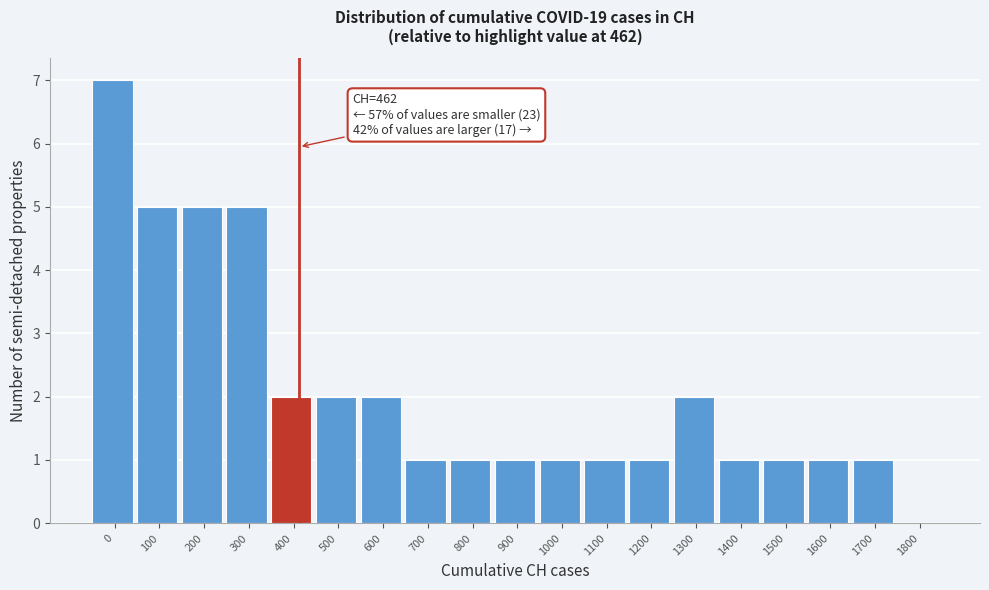

Reading left to right, what are all the values shown in this chart?

0=7	100=5	200=5	300=5	400=2	500=2	600=2	700=1	800=1	900=1	1000=1	1100=1	1200=1	1300=2	1400=1	1500=1	1600=1	1700=1	1800=0